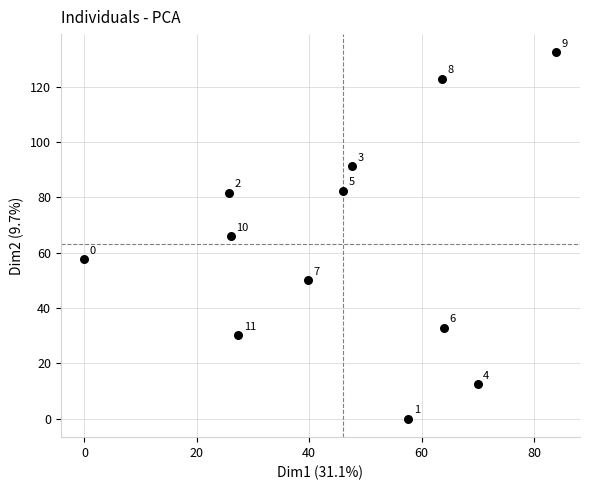

What is the range of X values (max minus min)?

84.0